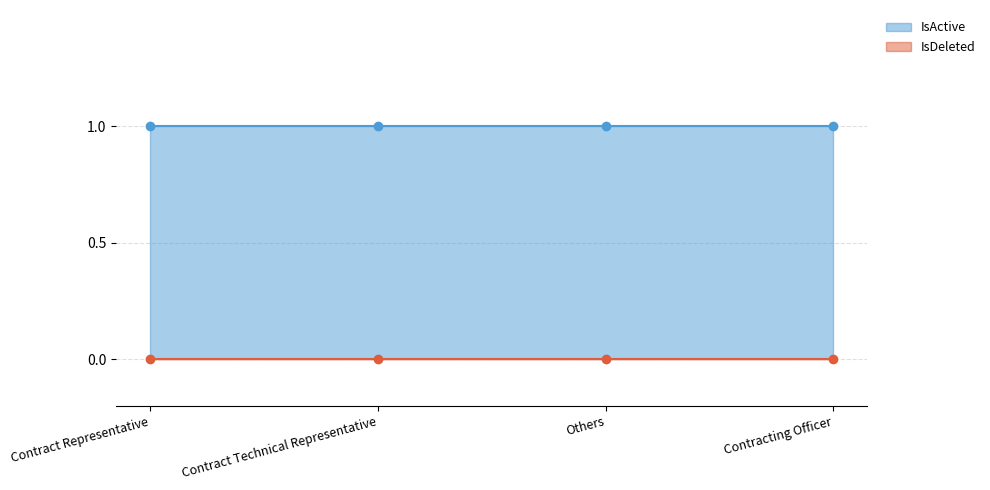

What is the maximum value shown in the chart?

1